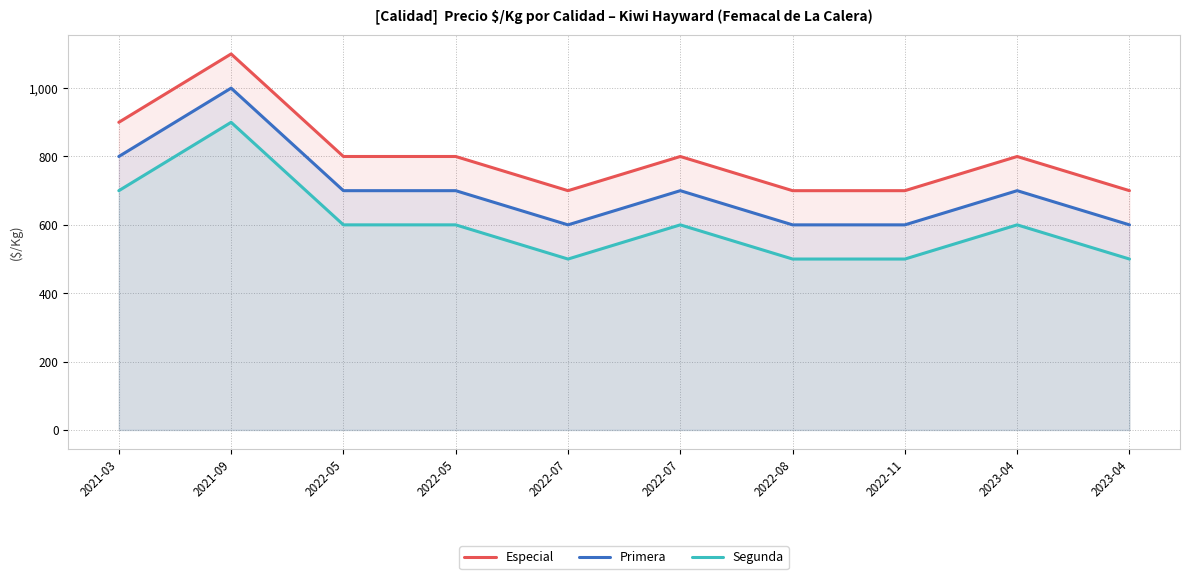

Where is the first local minimum for Especial?

2022-07